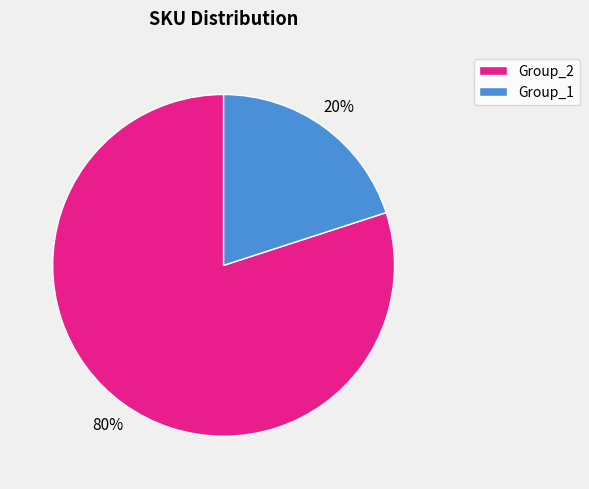

Do Group_2 and Group_1 together represent more than half of the pie?

Yes